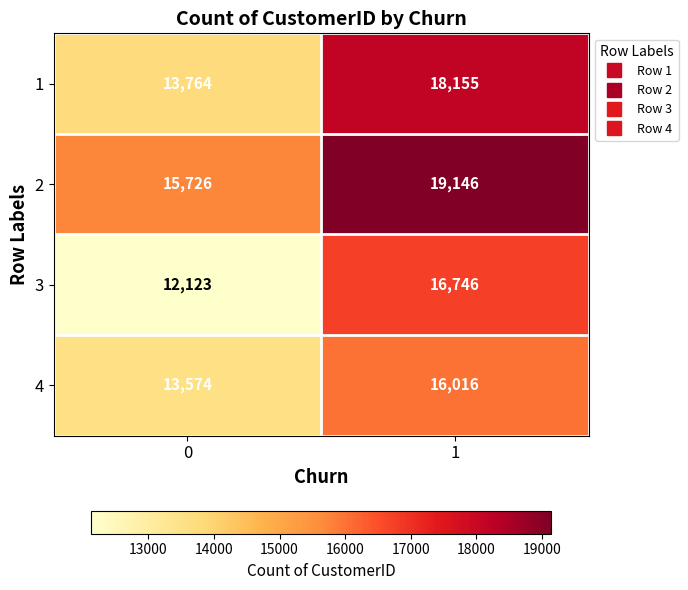

Reading left to right, what are all the values shown in this chart?

1: 0=13764	1=18155
2: 0=15726	1=19146
3: 0=12123	1=16746
4: 0=13574	1=16016